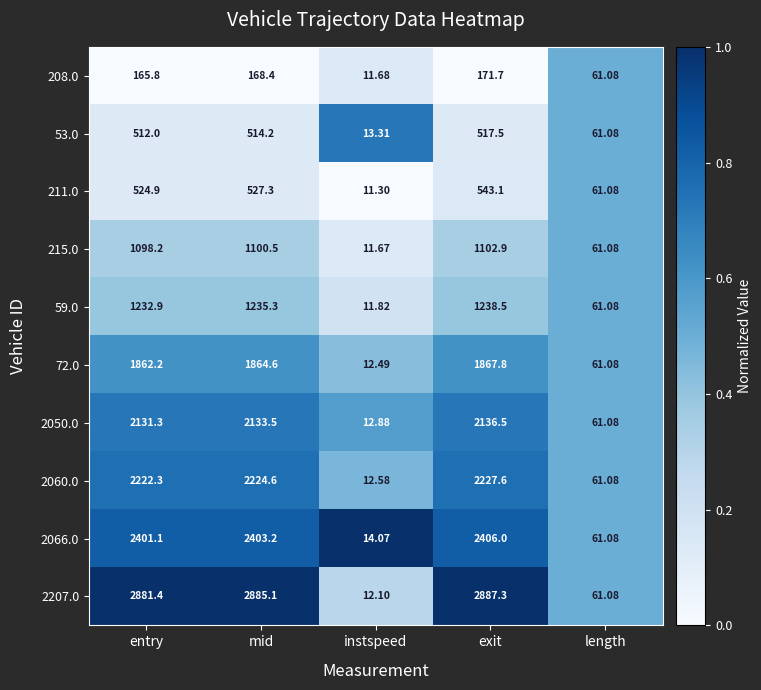

What is the greatest value displayed?

2887.3